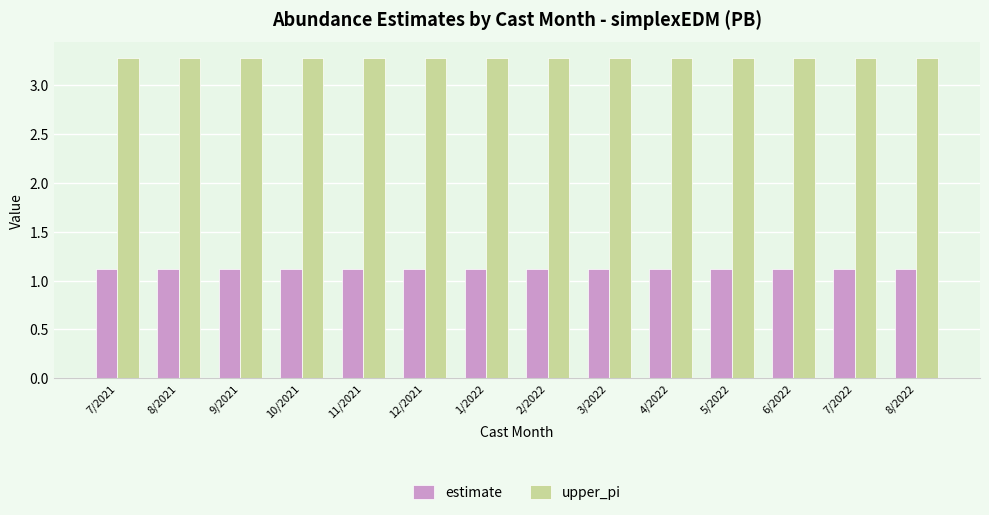

Count the upper_pi values in the range 3 to 4.

14